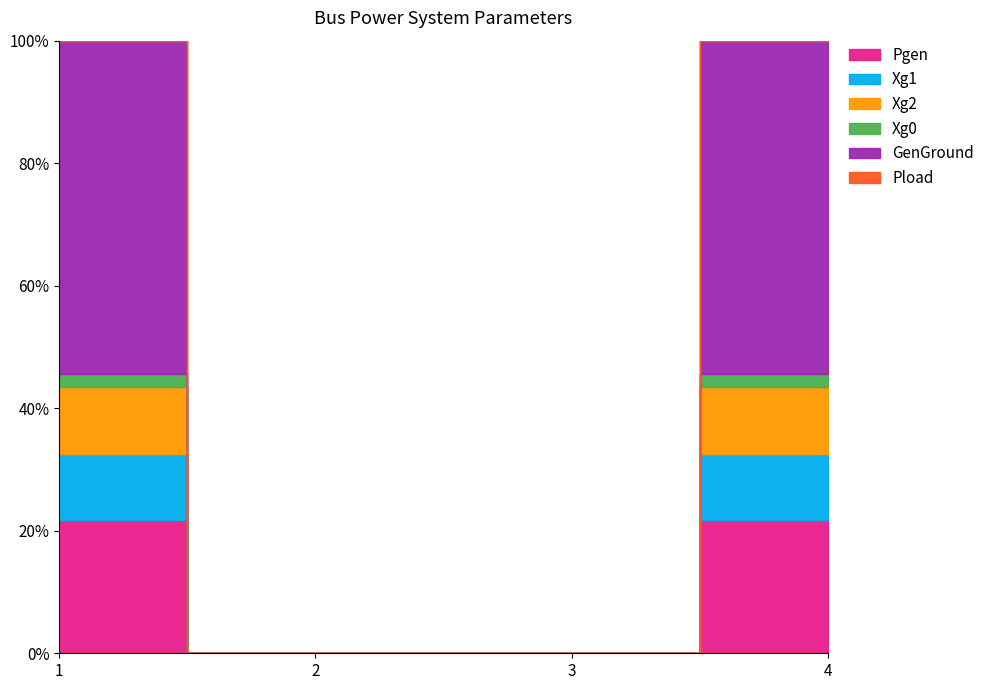

What is the value of the Xg1 point at the 1st from the left?

0.2